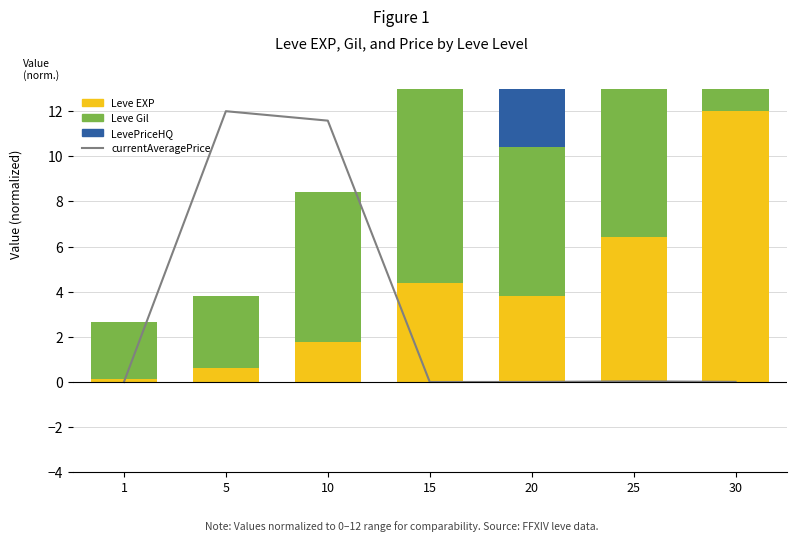

At which label is LevePriceHQ closest to 6?

15